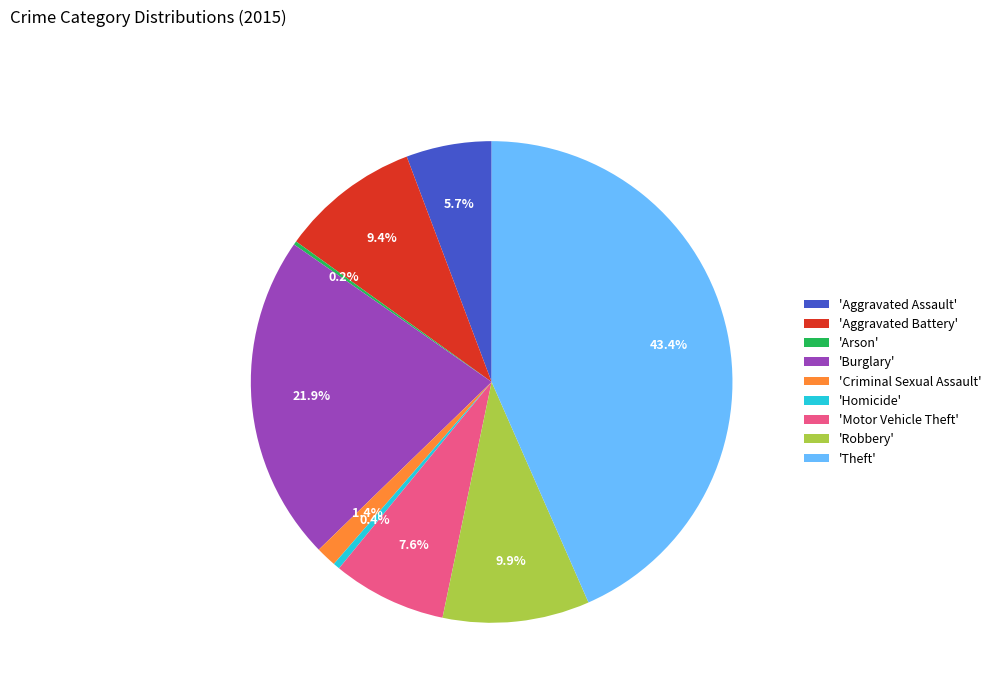

Do 'Aggravated Assault' and 'Robbery' together represent more than half of the pie?

No